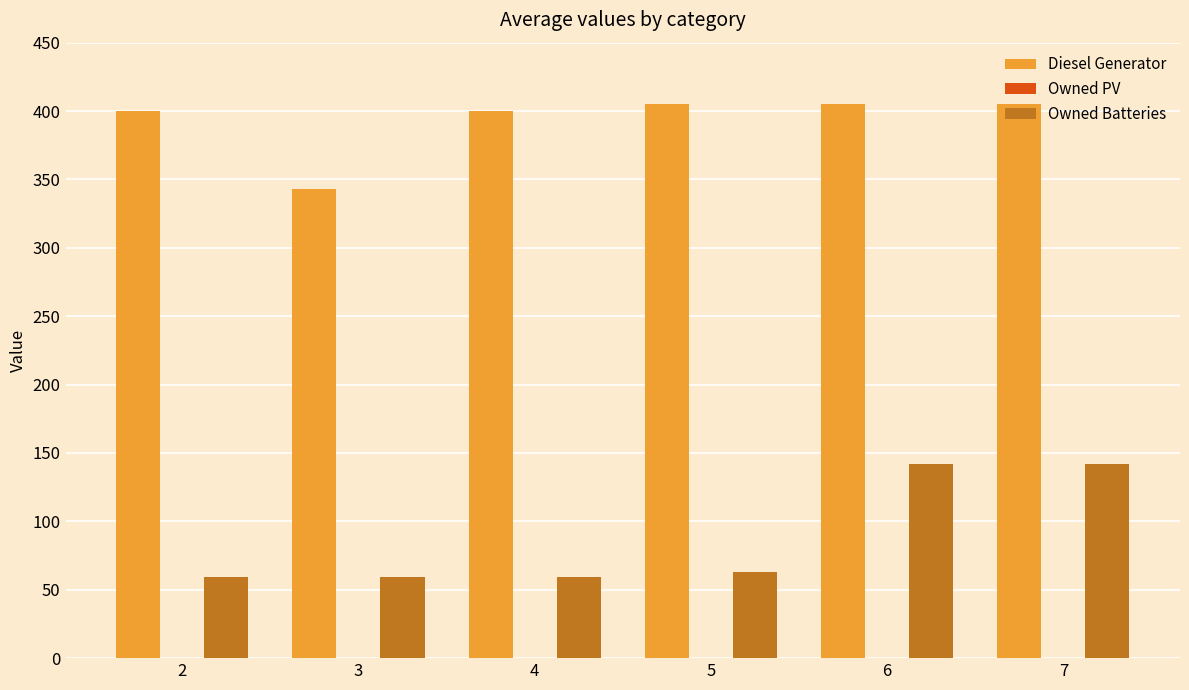

Which series has the widest spread of values?

Owned Batteries